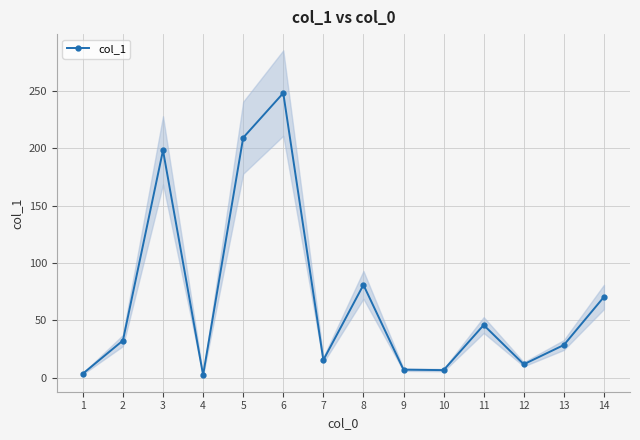

How many interior local valleys (lower than both neighbors) does the data have?

4